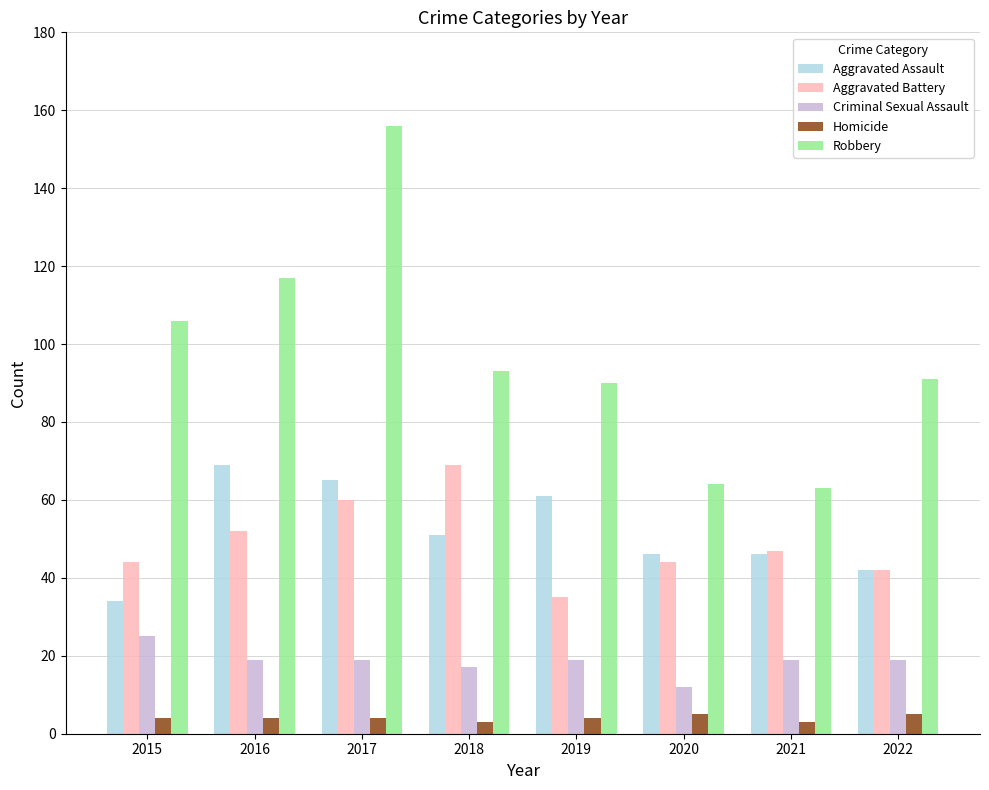

Reading left to right, extract all data points from this chart.

Aggravated Assault: 2015=34	2016=69	2017=65	2018=51	2019=61	2020=46	2021=46	2022=42
Aggravated Battery: 2015=44	2016=52	2017=60	2018=69	2019=35	2020=44	2021=47	2022=42
Criminal Sexual Assault: 2015=25	2016=19	2017=19	2018=17	2019=19	2020=12	2021=19	2022=19
Homicide: 2015=4	2016=4	2017=4	2018=3	2019=4	2020=5	2021=3	2022=5
Robbery: 2015=106	2016=117	2017=156	2018=93	2019=90	2020=64	2021=63	2022=91